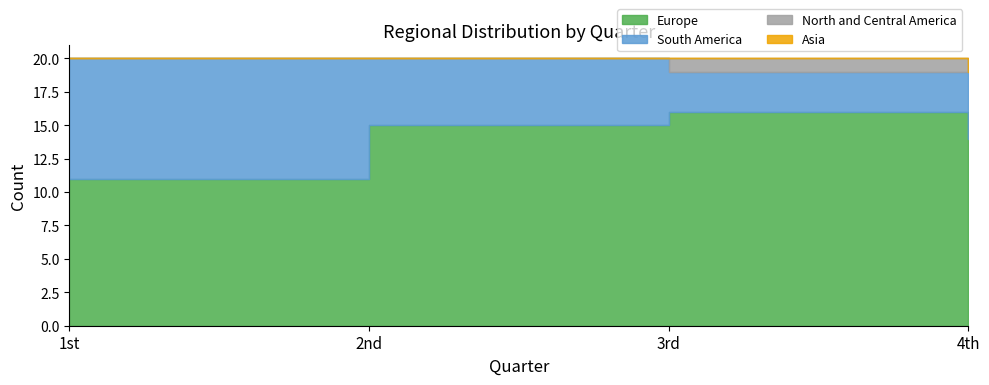

True or false: Asia and Europe intersect in this chart.

False